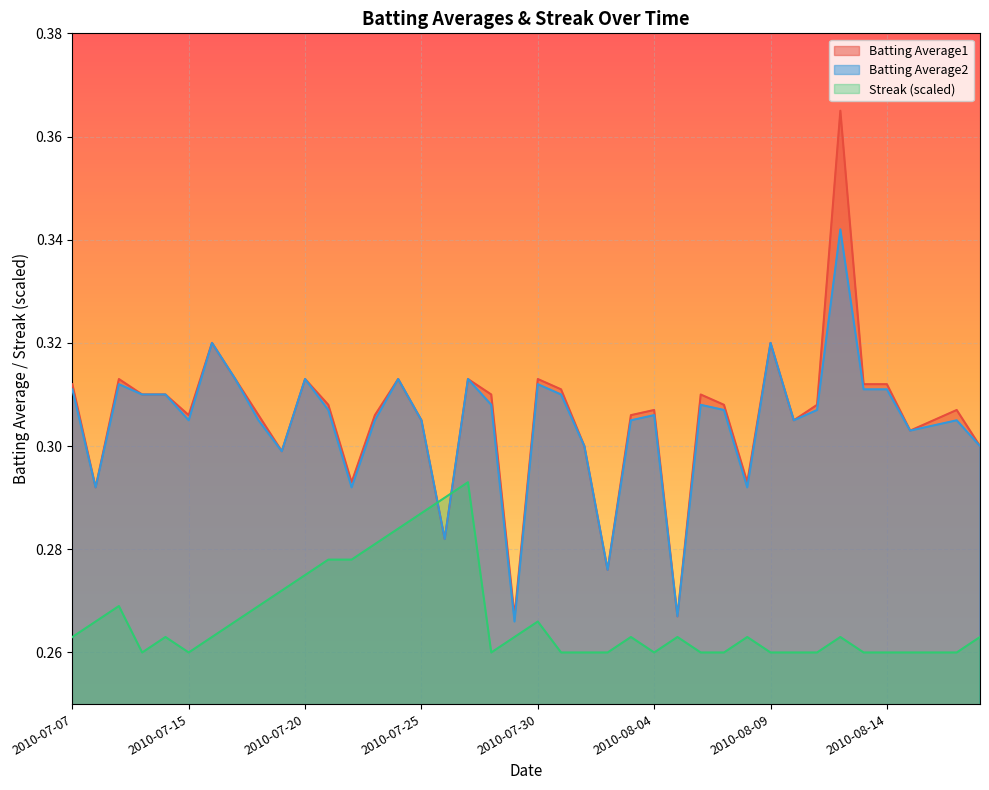

In Batting Average2, how many points are lower than both neighbors (excluding endpoints)?

11